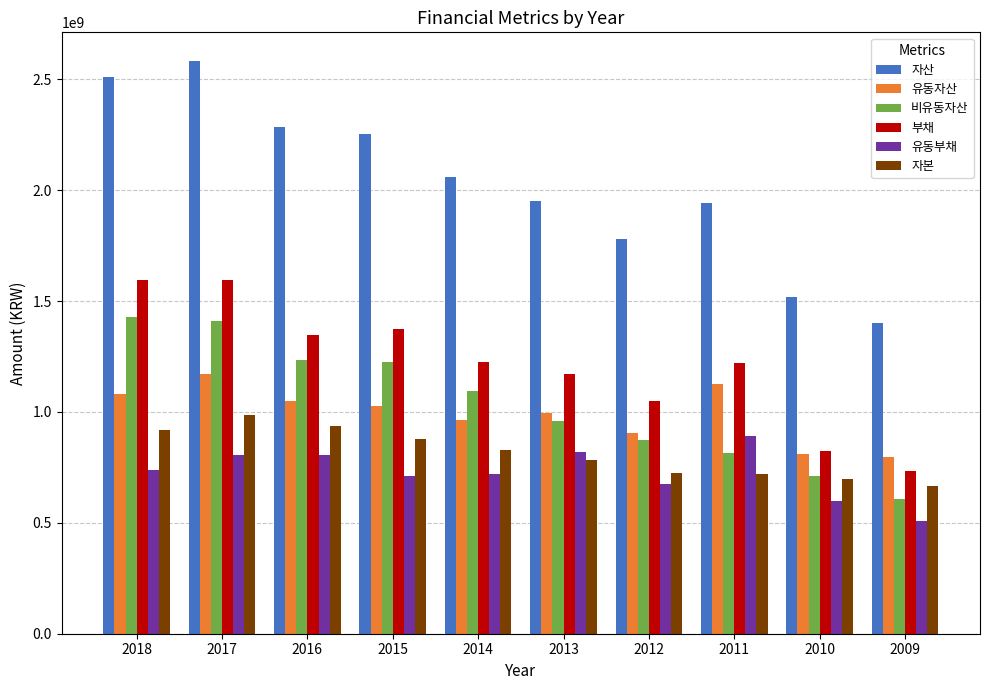

What is the smallest value displayed?

509648000